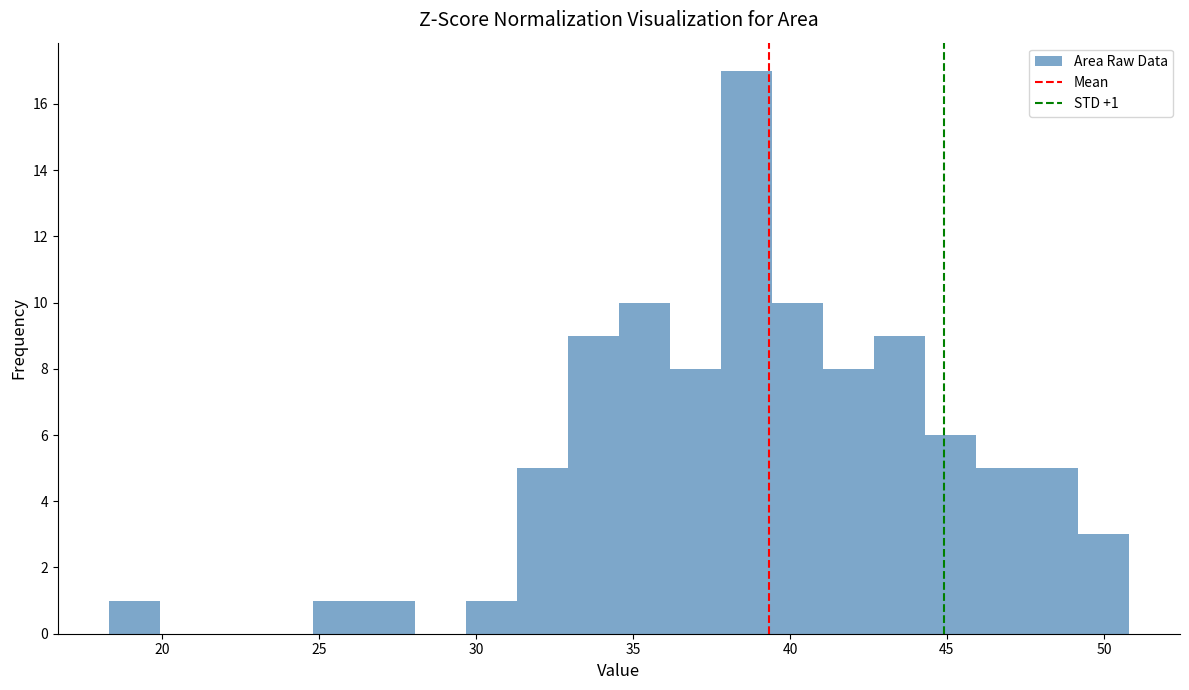

Around what value on the x-axis is the tallest bar? Give the approximate position of its centre, as read against the axis.

38.5